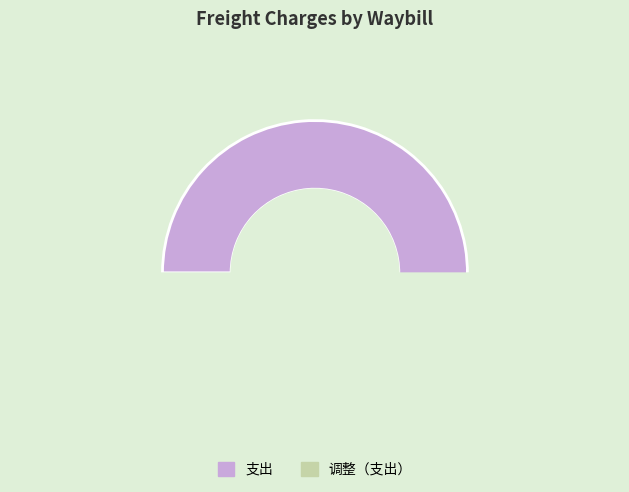

Combined, do 1ZJ22G259008211014 and 1ZG1895V9006854224 account for over 50%?

No